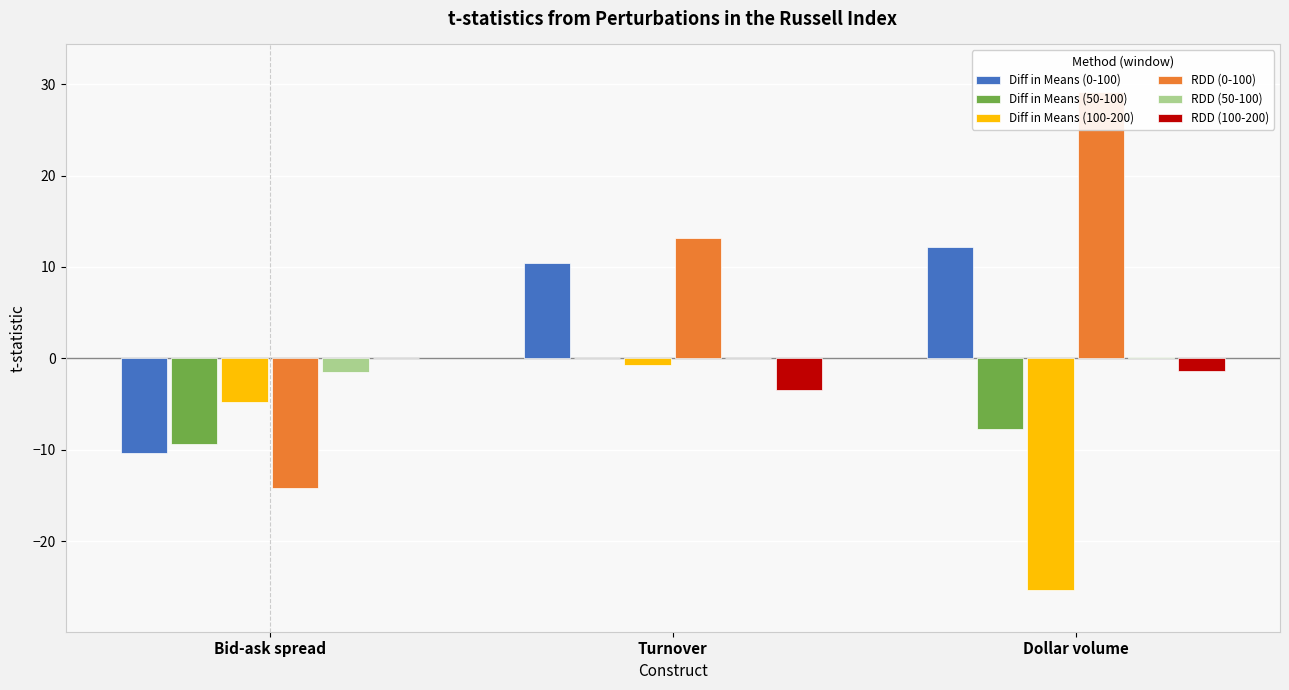

How many data points in RDD (50-100) are above 0?

2